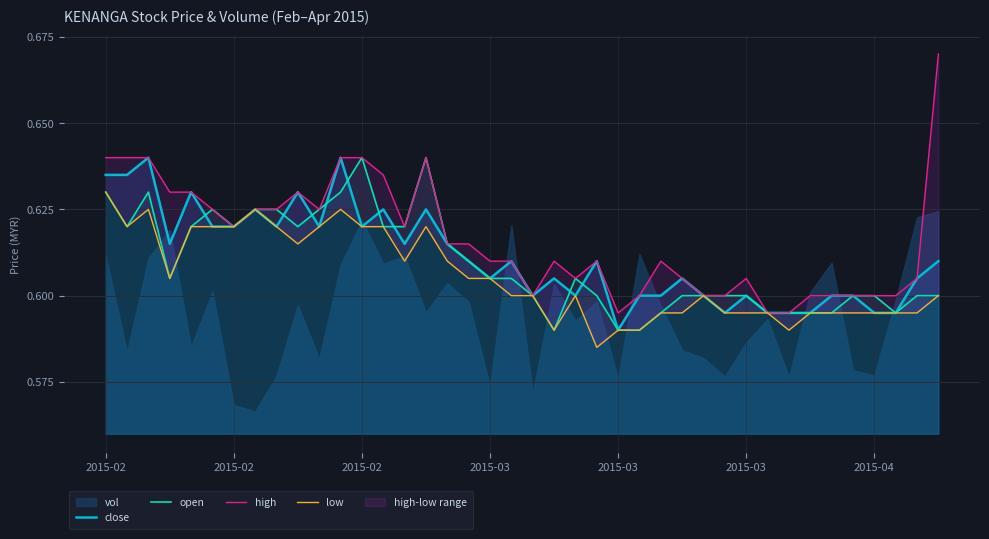

What is the maximum value shown in the chart?

0.7